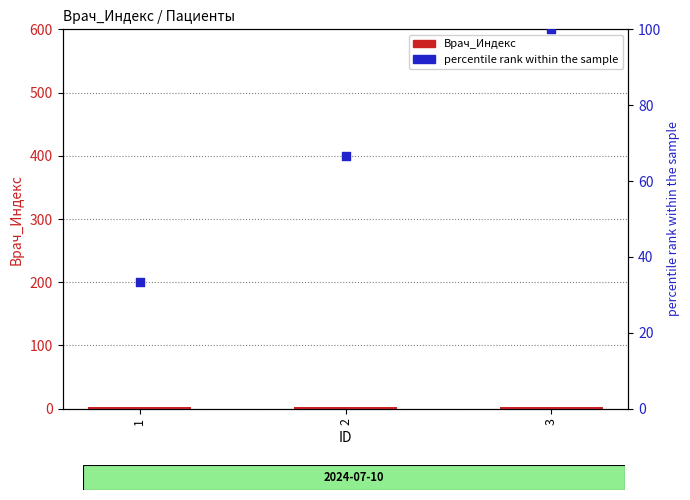

At how many categories does at least one series exceed 51?

2